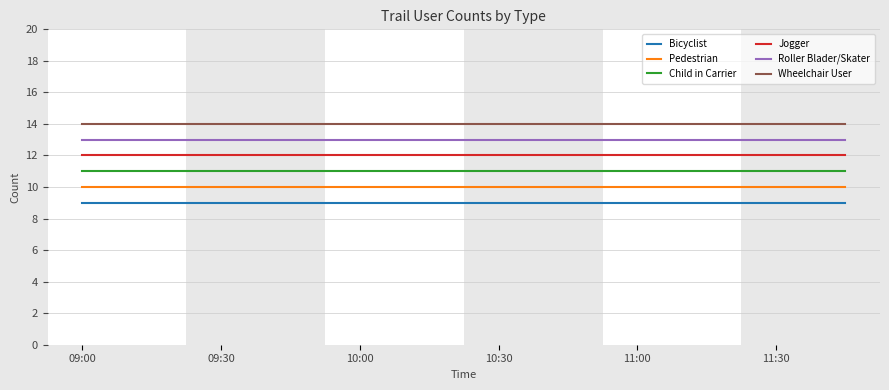

What is the minimum value for Bicyclist?

9